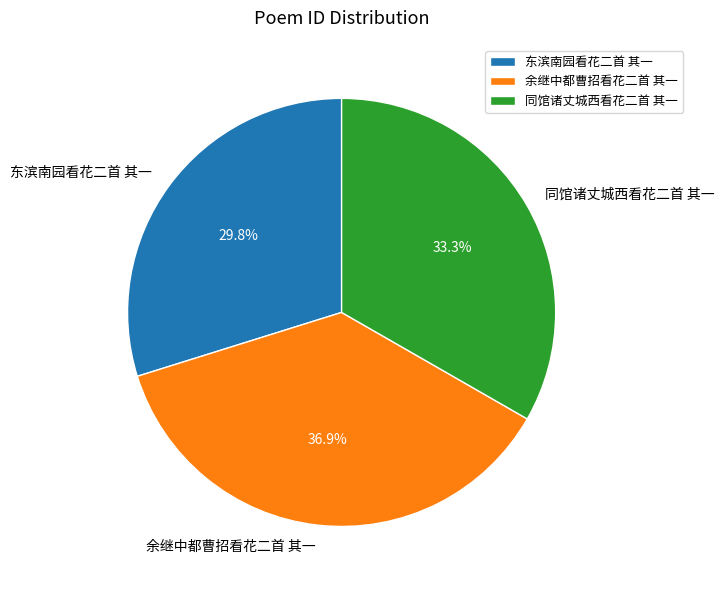

Approximately how many times larger is the value at 余继中都曹招看花二首 其一 compared to 同馆诸丈城西看花二首 其一?

1.1